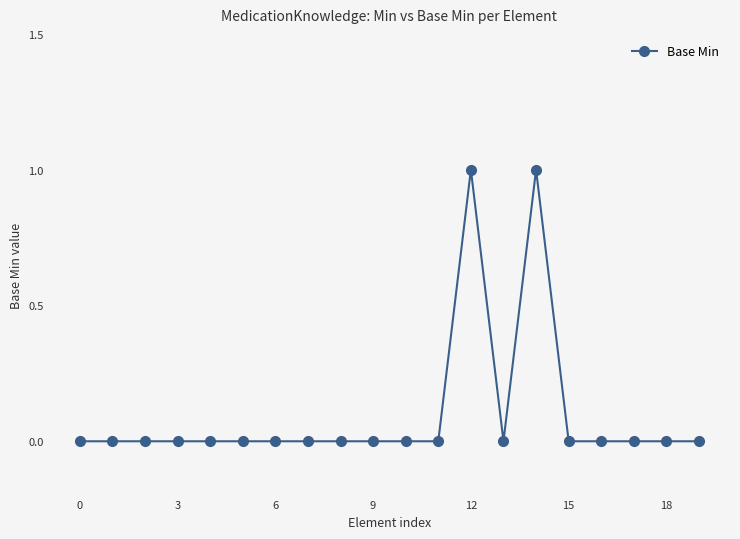

True or false: there are more than 1 points higher than both neighbors.

True